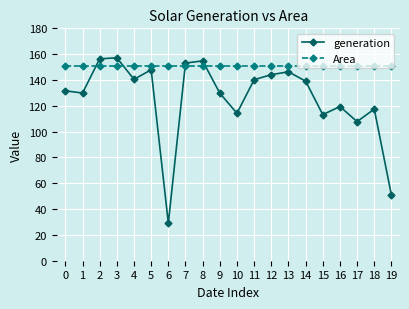

The value of generation at 11 is 33.9. True or false?

False